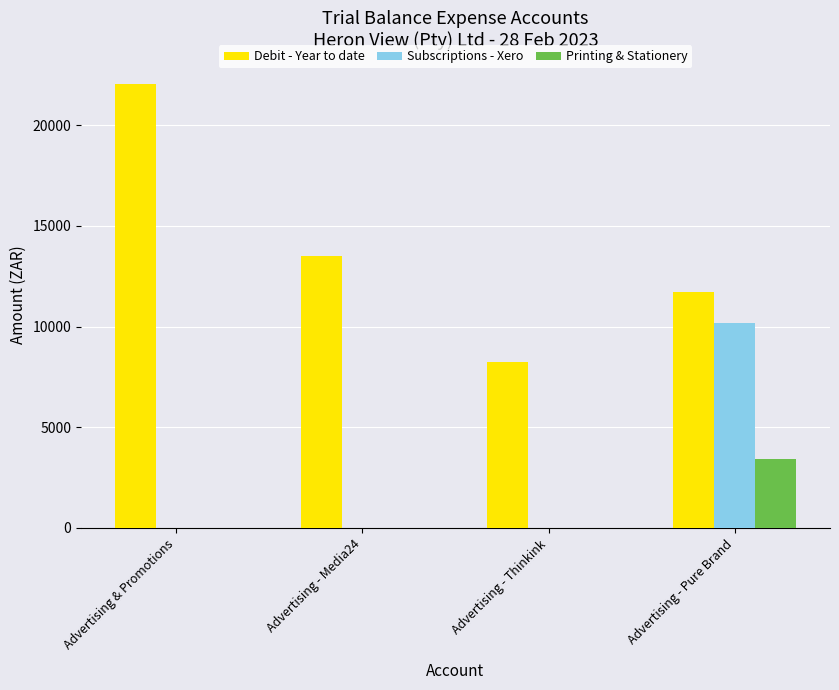

What is the sum of the Debit - Year to date values at Advertising - Thinkink and Advertising - Media24?

21763.9